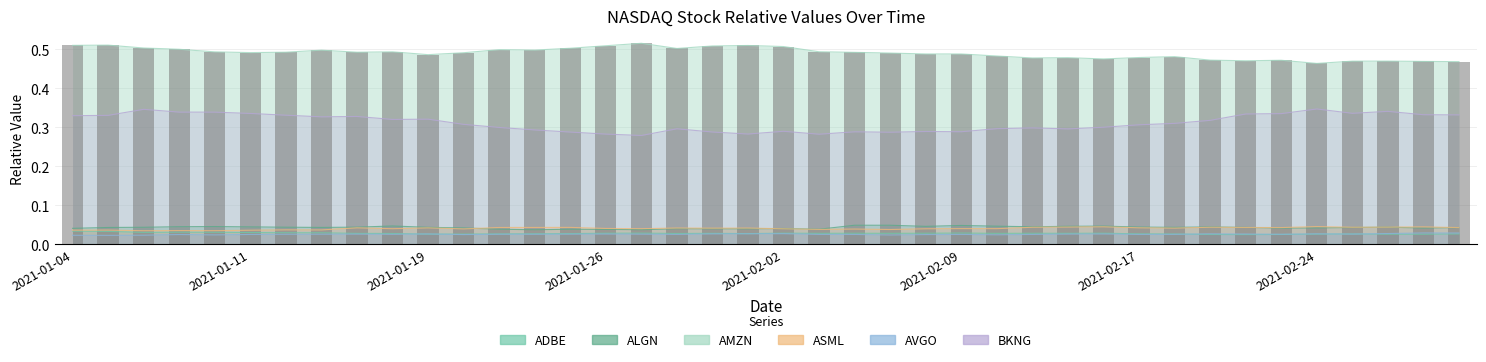

At which label is ALGN closest to 0?

2021-01-22